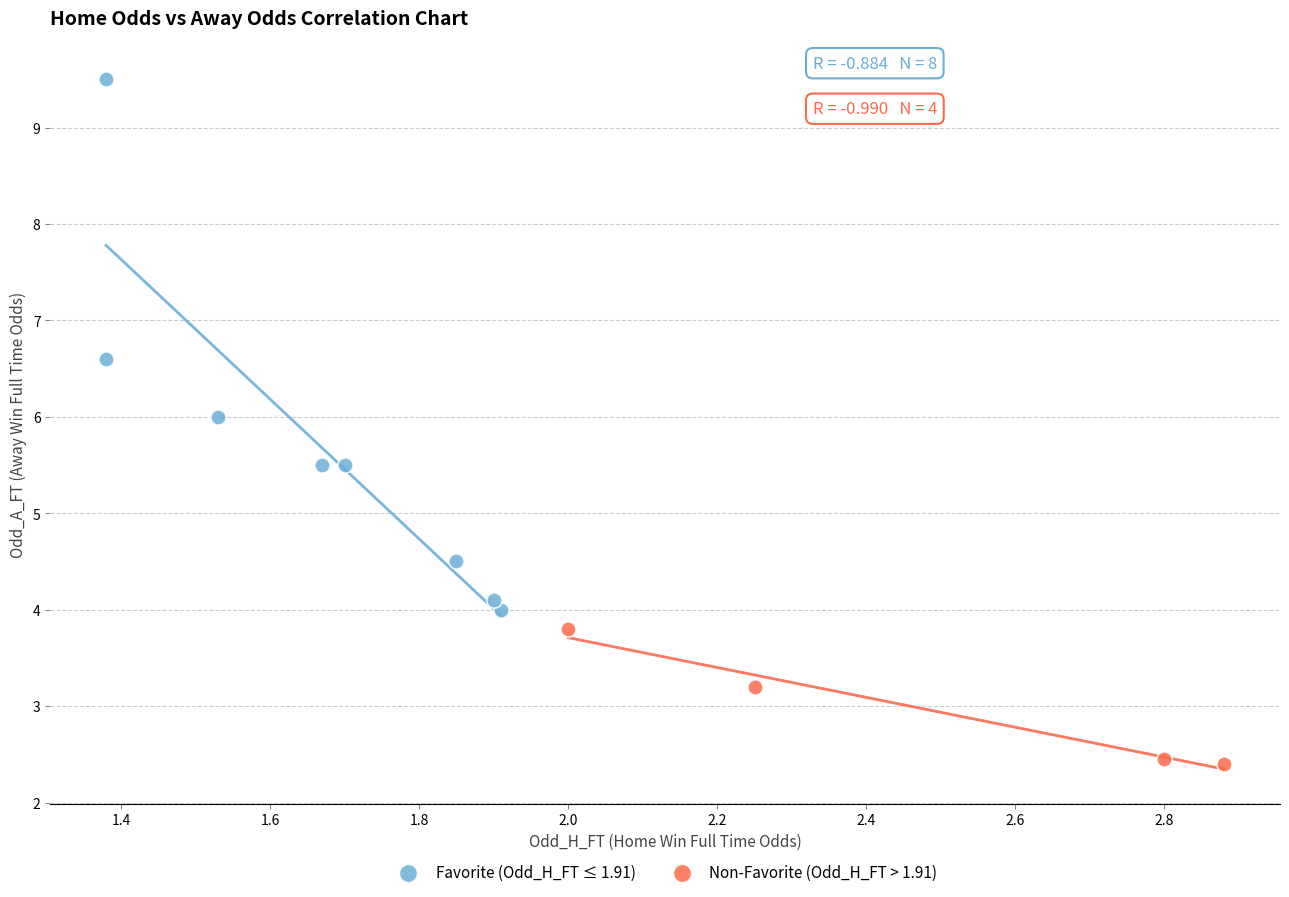

What are all the series names shown in the legend?

Favorite (Odd_H_FT ≤ 1.91), Non-Favorite (Odd_H_FT > 1.91)